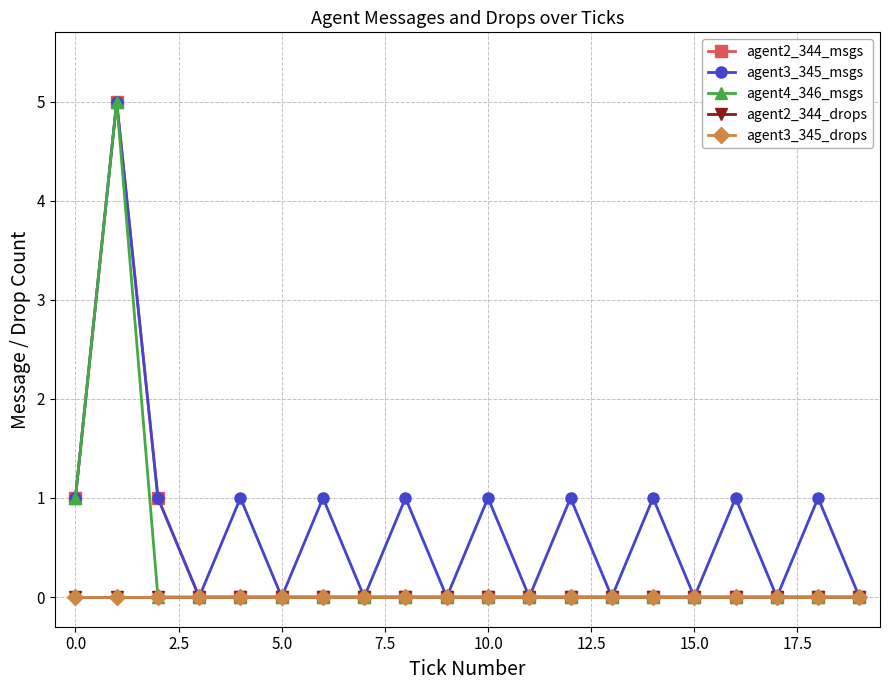

What is the label of the 19th point from the left?

18